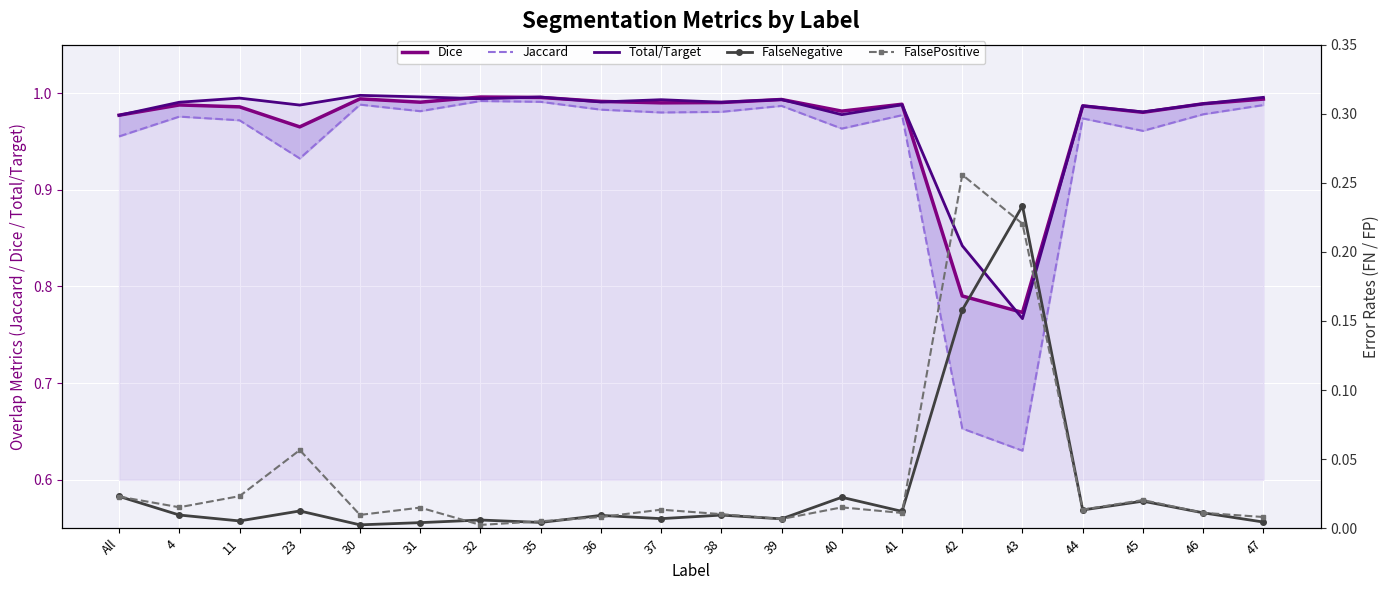

Where is the first local maximum for Total/Target?

11